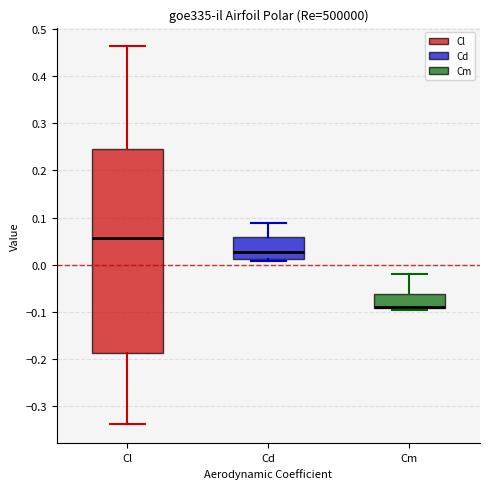

Which box has the lowest median line?

Cm